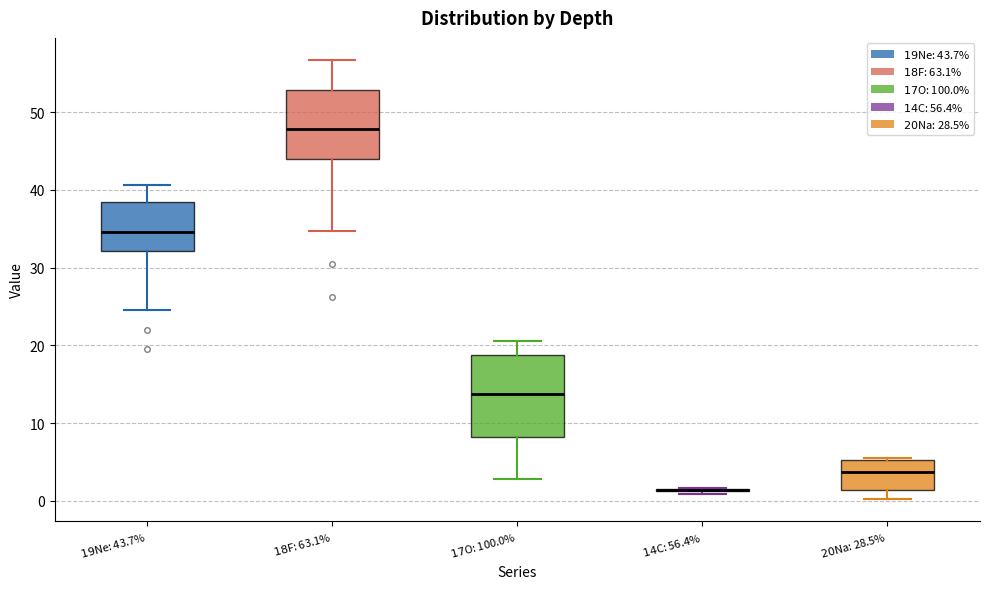

Where does the lower whisker of the box for $20$Na: 28.5% end on the y-axis? The values are not printed on the chart, so give them approximately, as read against the axis.

0